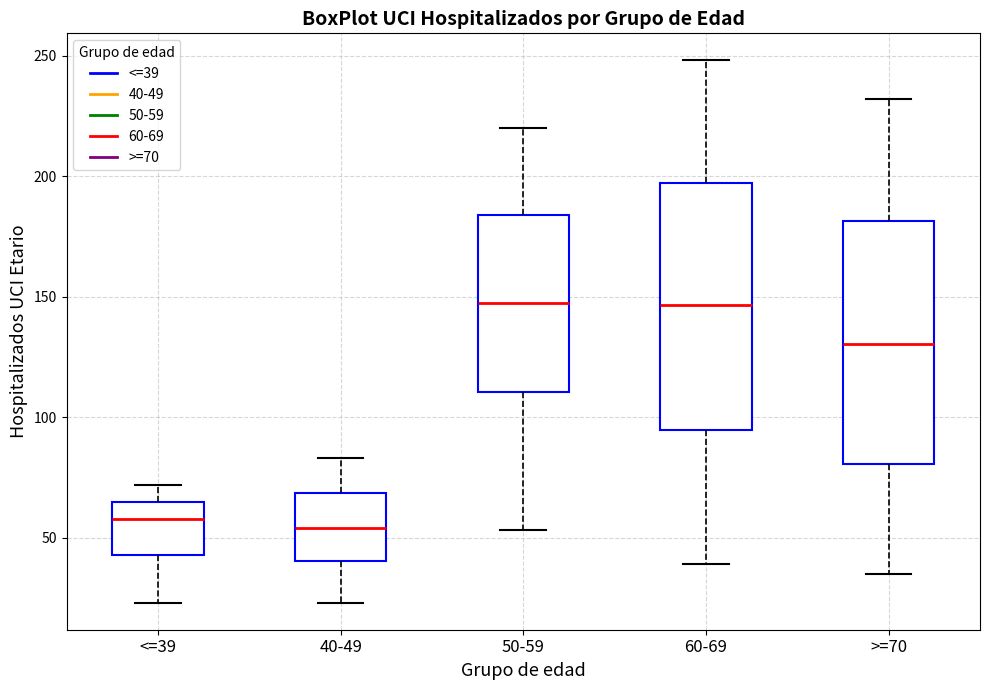

Reading left to right, read every box against the y-axis: the position of its median line, the range the box covers, and the ends of its whiskers. The values are not printed on the chart, so give them approximately, as read against the axis.

<=39: median 60, box 45 to 65, whiskers 25 to 70
40-49: median 55, box 40 to 70, whiskers 25 to 85
50-59: median 150, box 110 to 185, whiskers 55 to 220
60-69: median 145, box 95 to 195, whiskers 40 to 250
>=70: median 130, box 80 to 180, whiskers 35 to 230